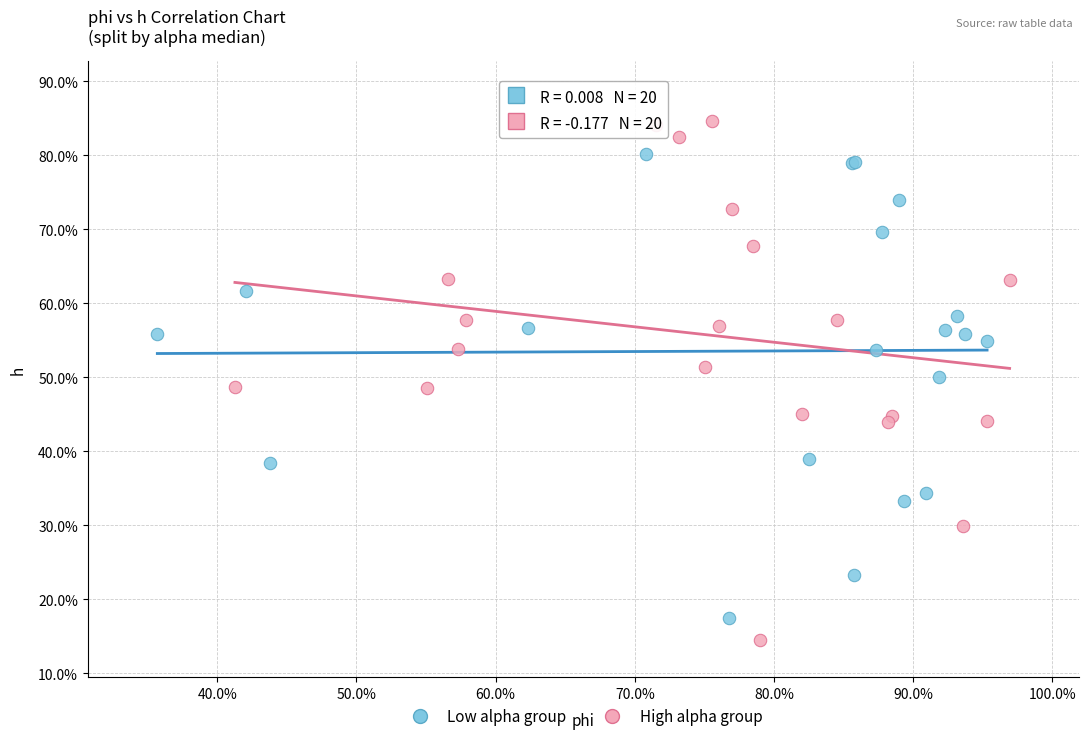

Which series reaches the minimum Y coordinate?

High alpha group